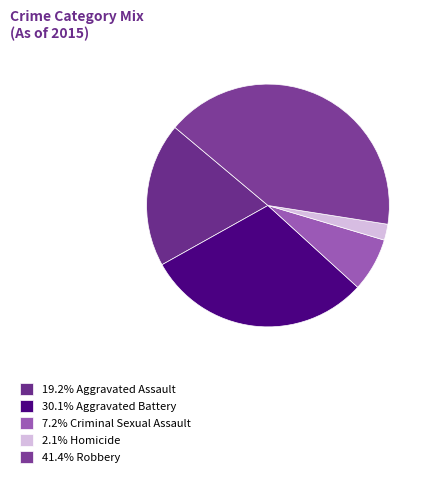

Count the number of slices in the pie.

5